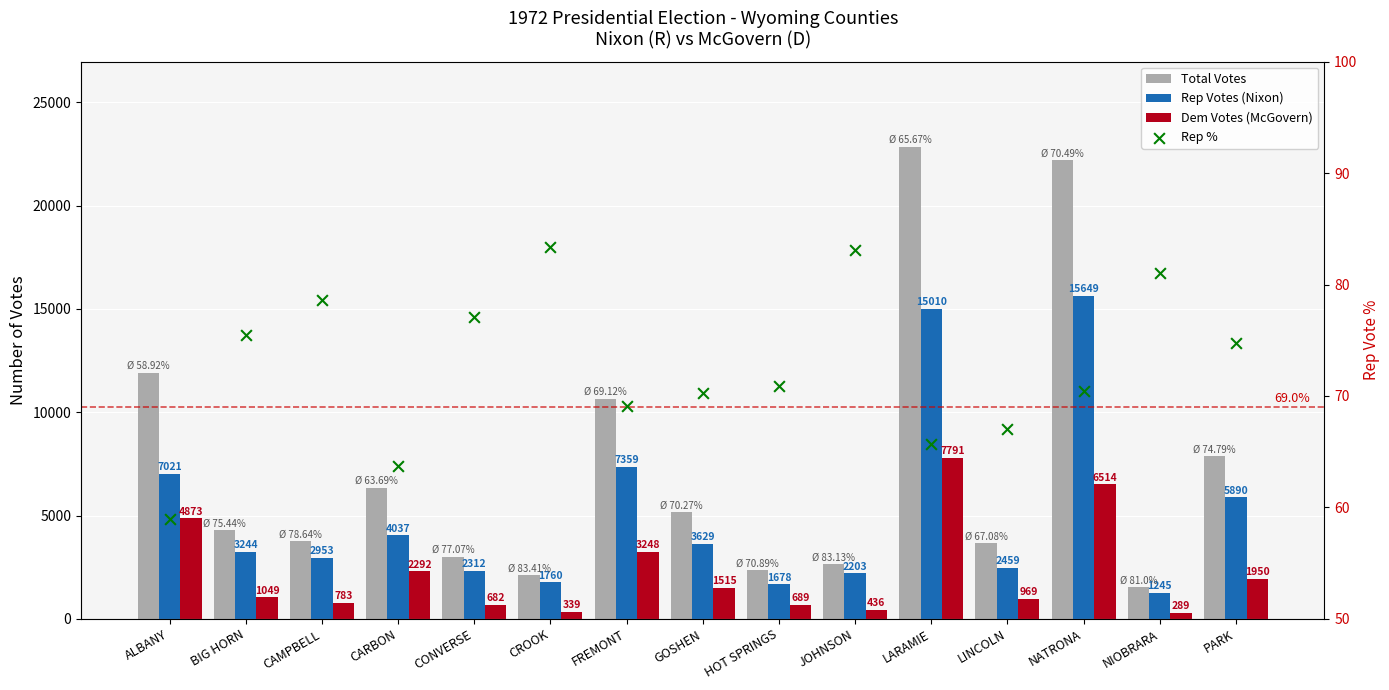

Which series has the largest total across all categories?

Total Votes